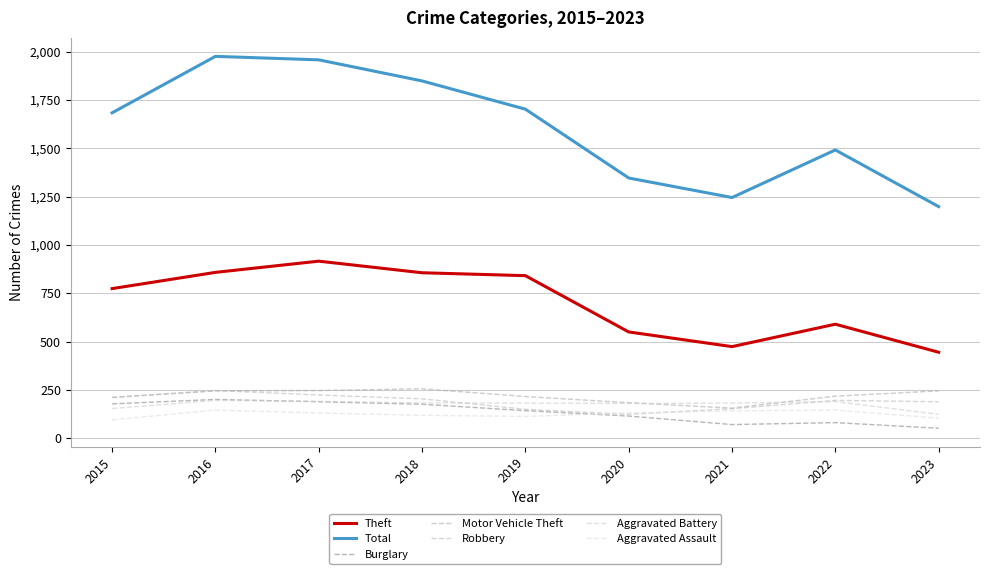

What is the total value across all series at 2016?

3868